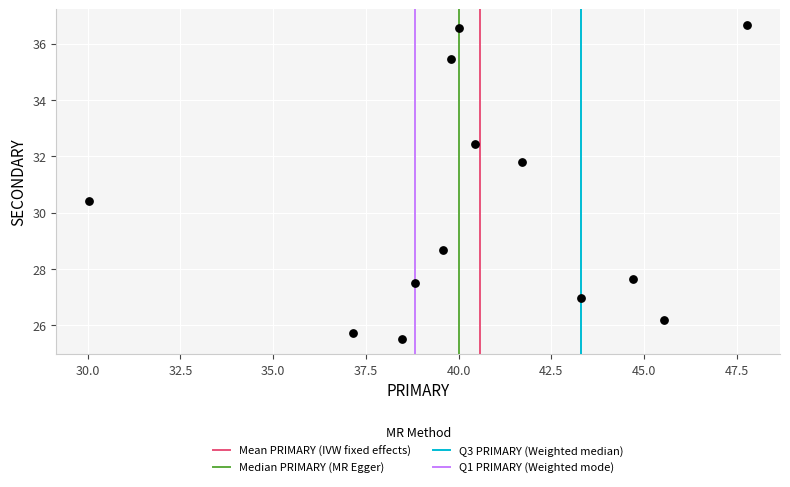

What Y value in the scatter plot is closest to 31?

30.4